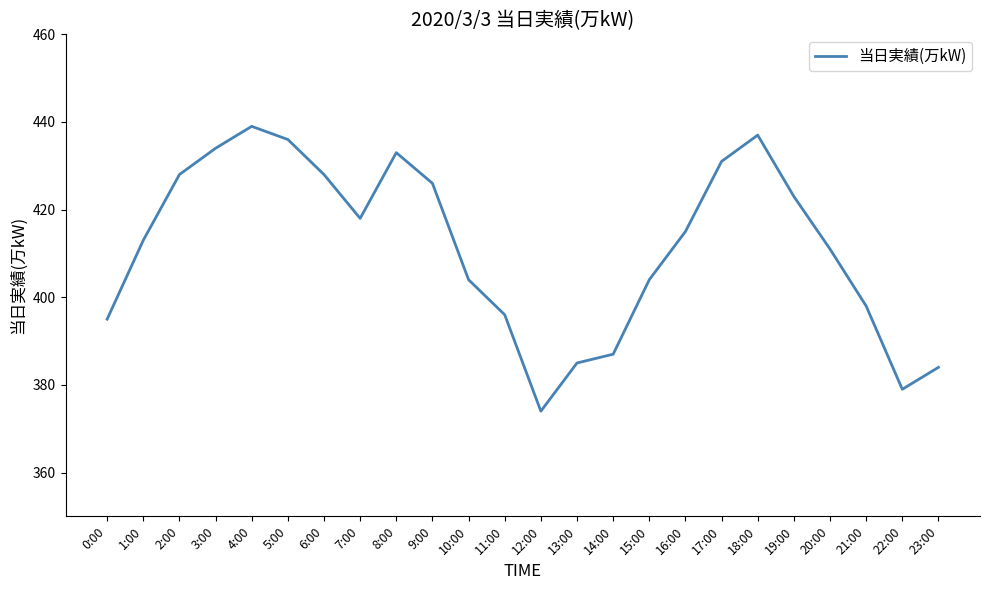

What is the approximate value at 12:00, to the nearest 5?

375